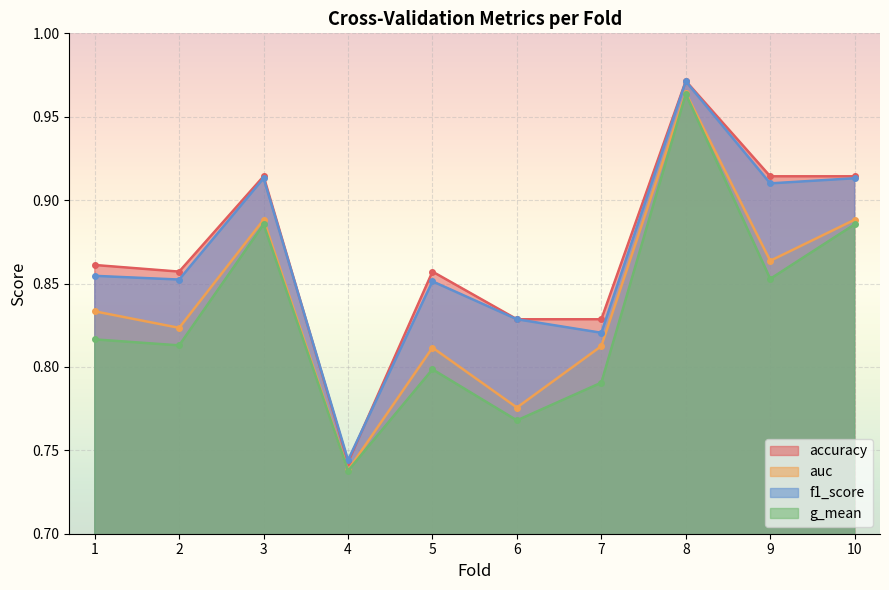

In f1_score, how many points are lower than both neighbors (excluding endpoints)?

4